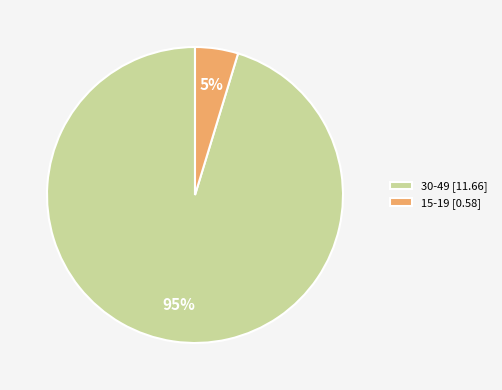

Count the number of slices in the pie.

2